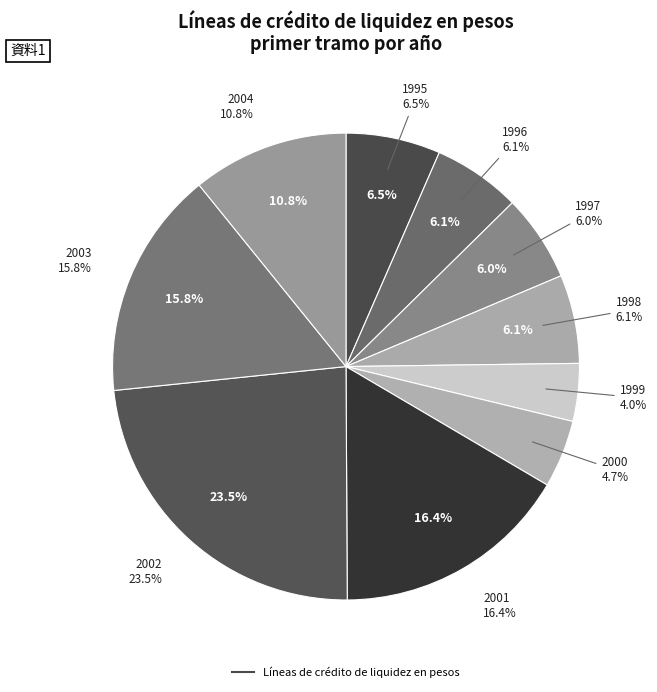

To the nearest percent, what percentage of the pie is 2004?

11%